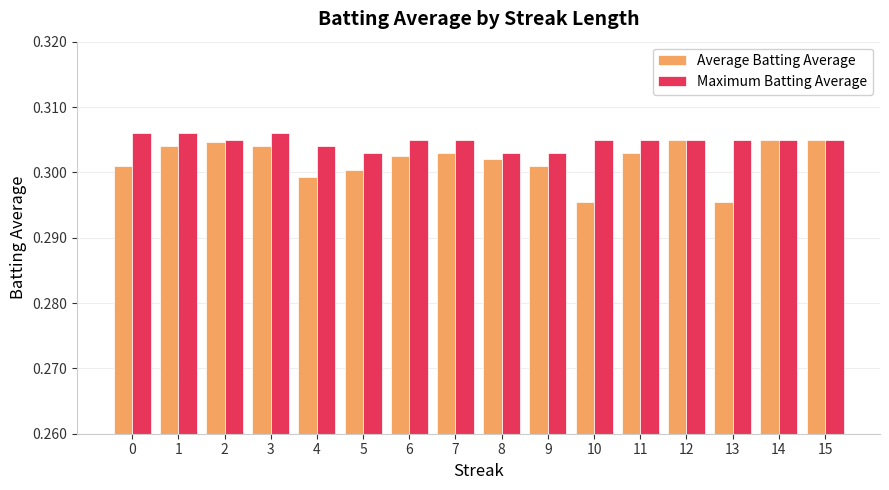

Rank the series by their maximum value, from highest to lowest.

Maximum Batting Average, Average Batting Average